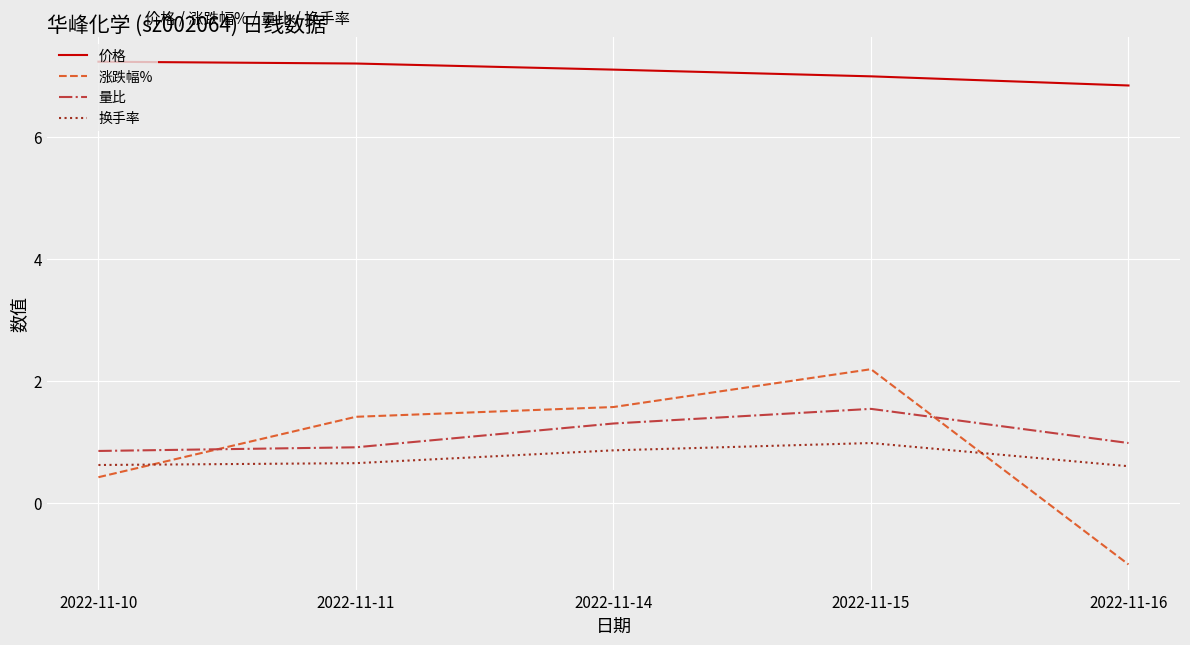

List the series in order of their peak value, highest first.

价格, 涨跌幅%, 量比, 换手率